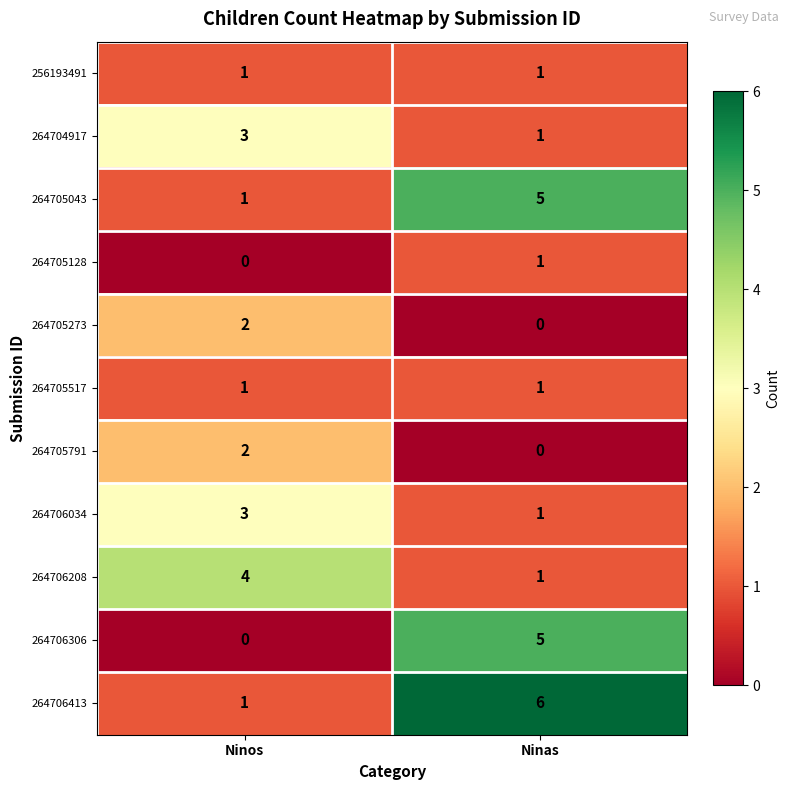

Reading left to right, what are all the values shown in this chart?

256193491: 1	1
264704917: 3	1
264705043: 1	5
264705128: 0	1
264705273: 2	0
264705517: 1	1
264705791: 2	0
264706034: 3	1
264706208: 4	1
264706306: 0	5
264706413: 1	6